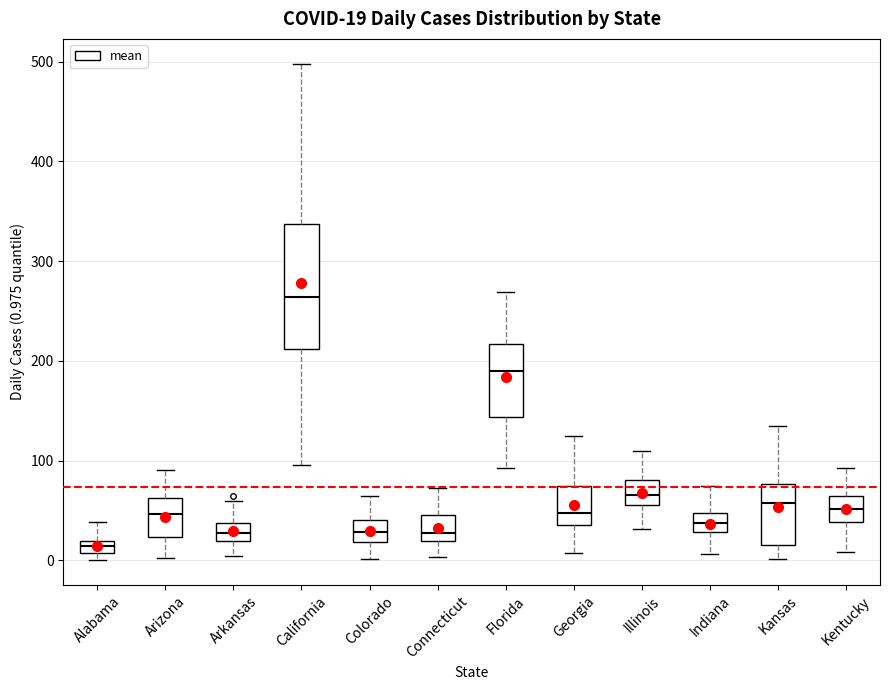

Which box has the highest median line?

California